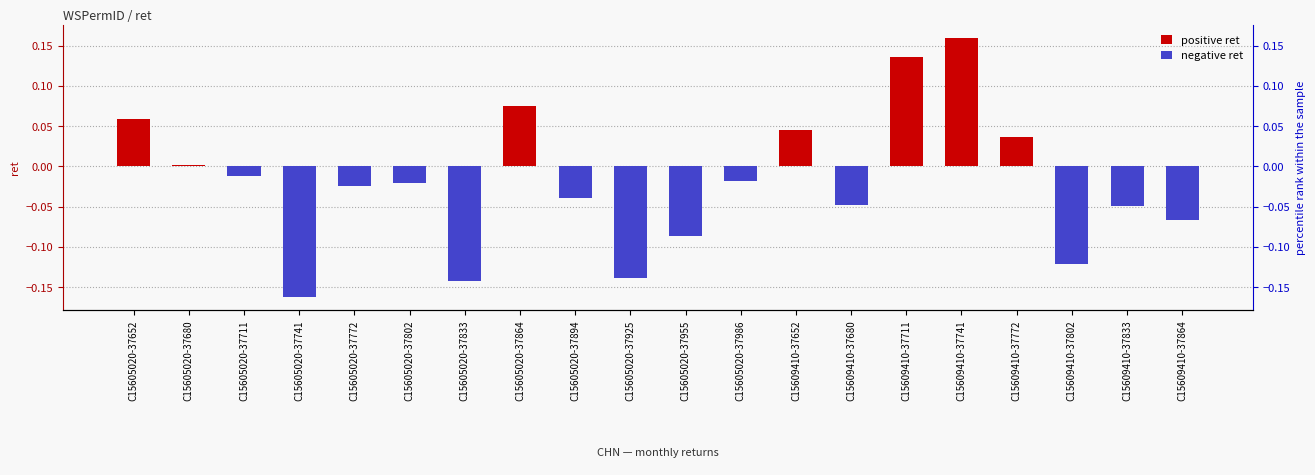

How many groups of bars are there?

20